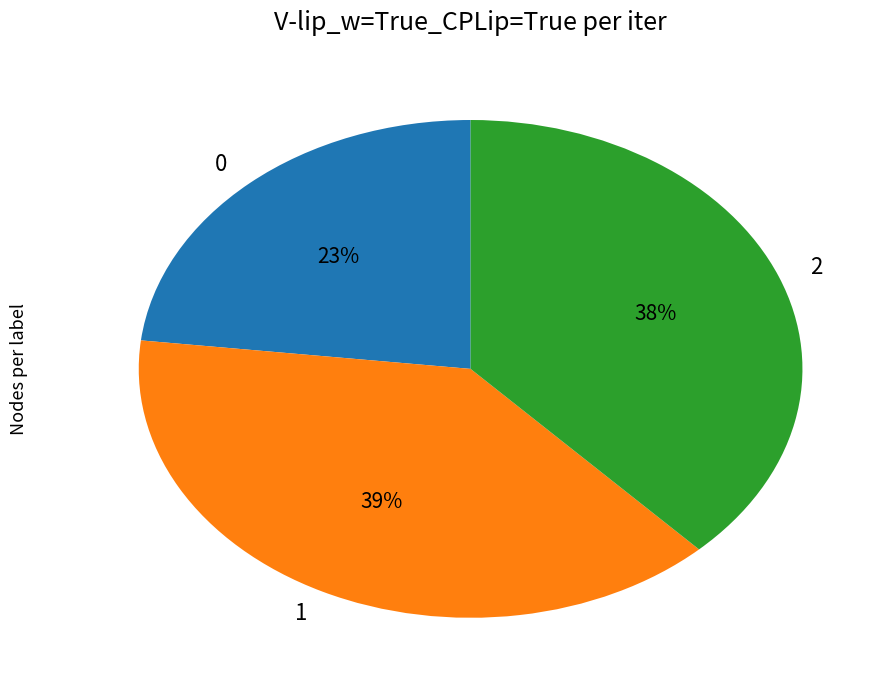

To the nearest percent, what portion does 0 represent?

23%